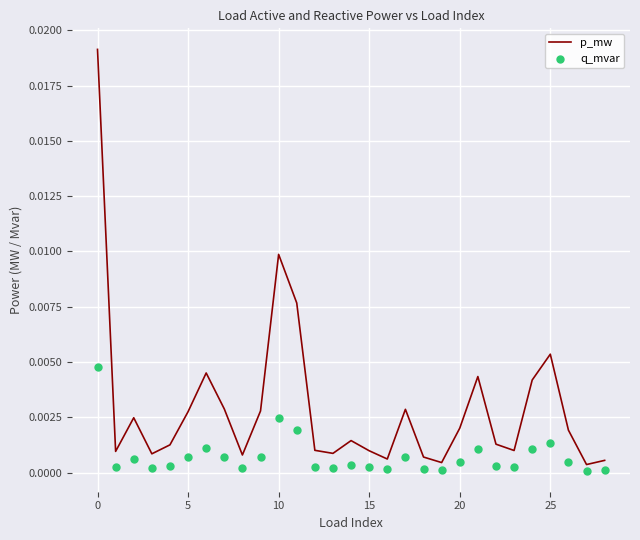

At how many categories does at least one series exceed 0?

29